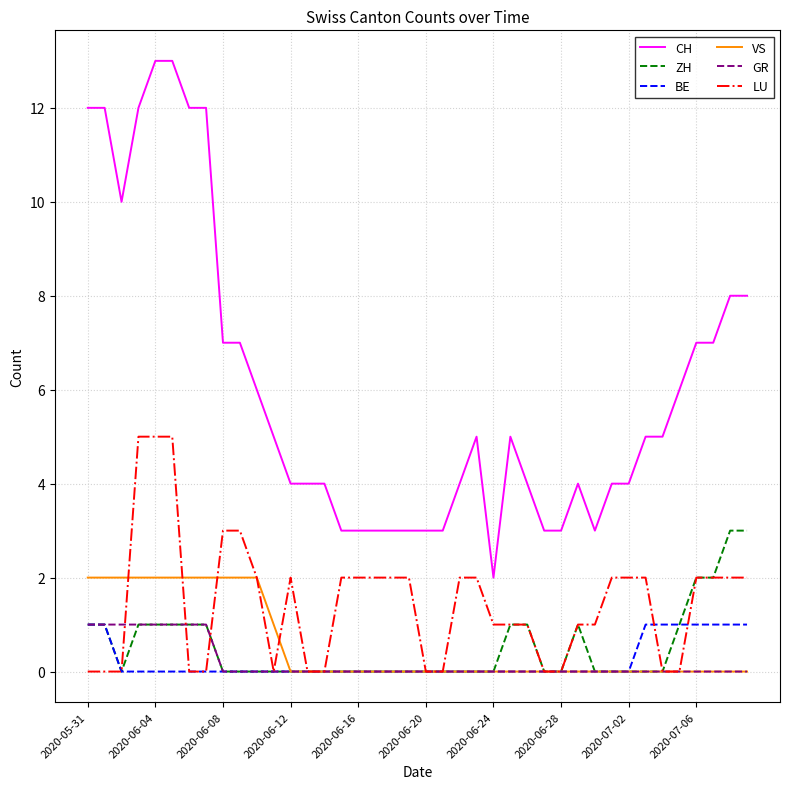

What is the highest value of the CH series?

13